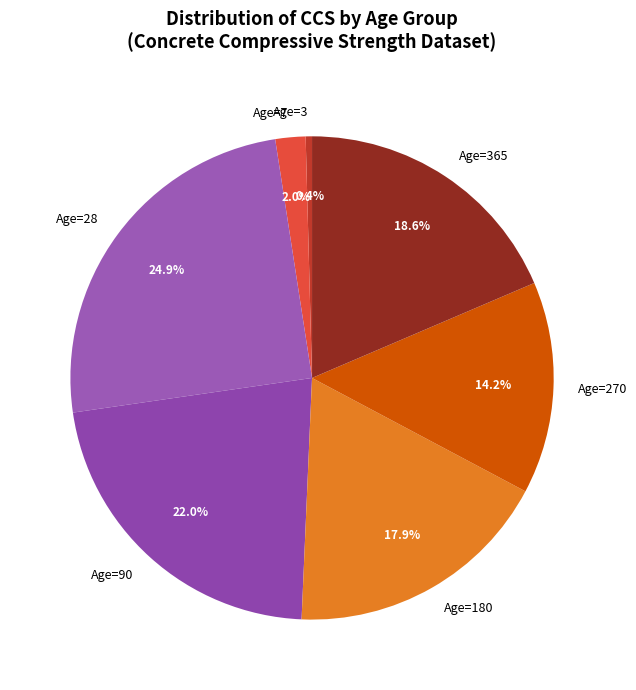

How many segments does this pie chart have?

7